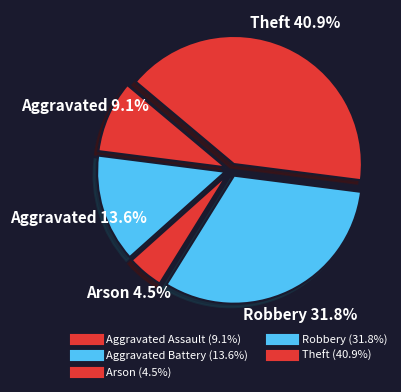

To the nearest percent, what is the difference between the largest and smallest slice percentages?

36%